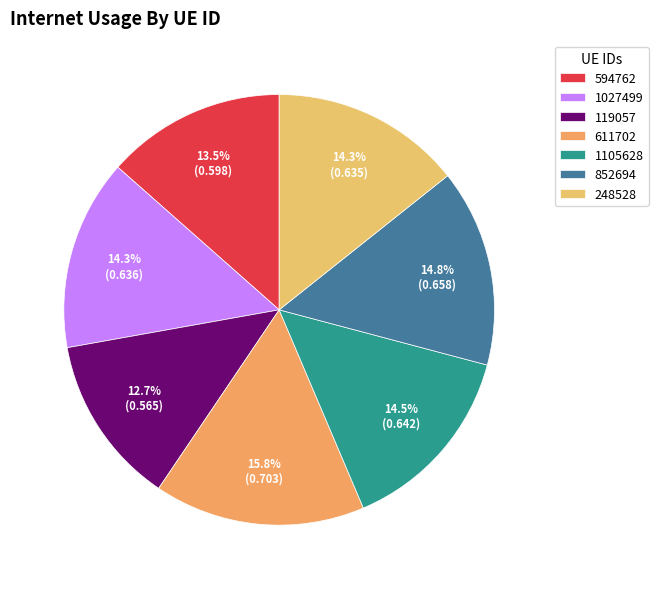

Which has a higher value, 611702 or 119057?

611702